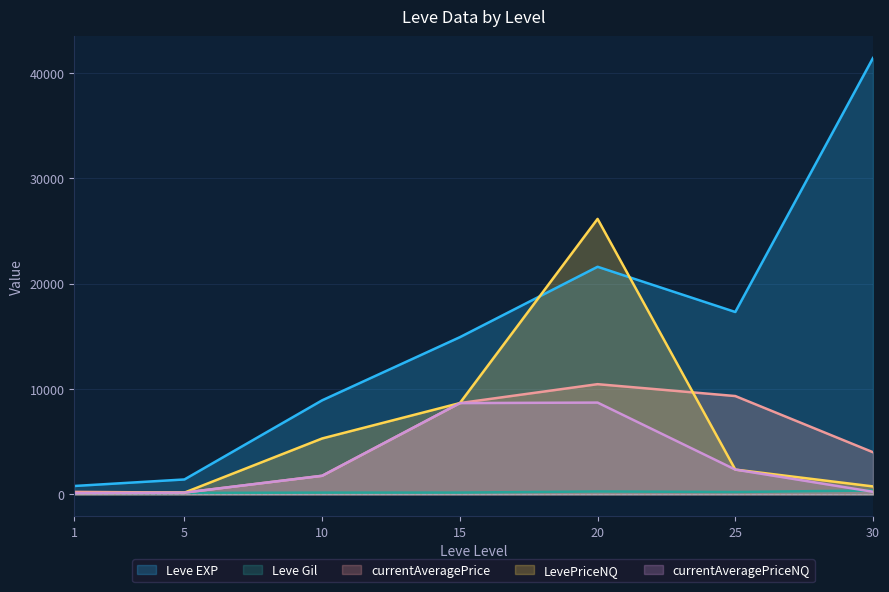

How many data points does each series have?

7